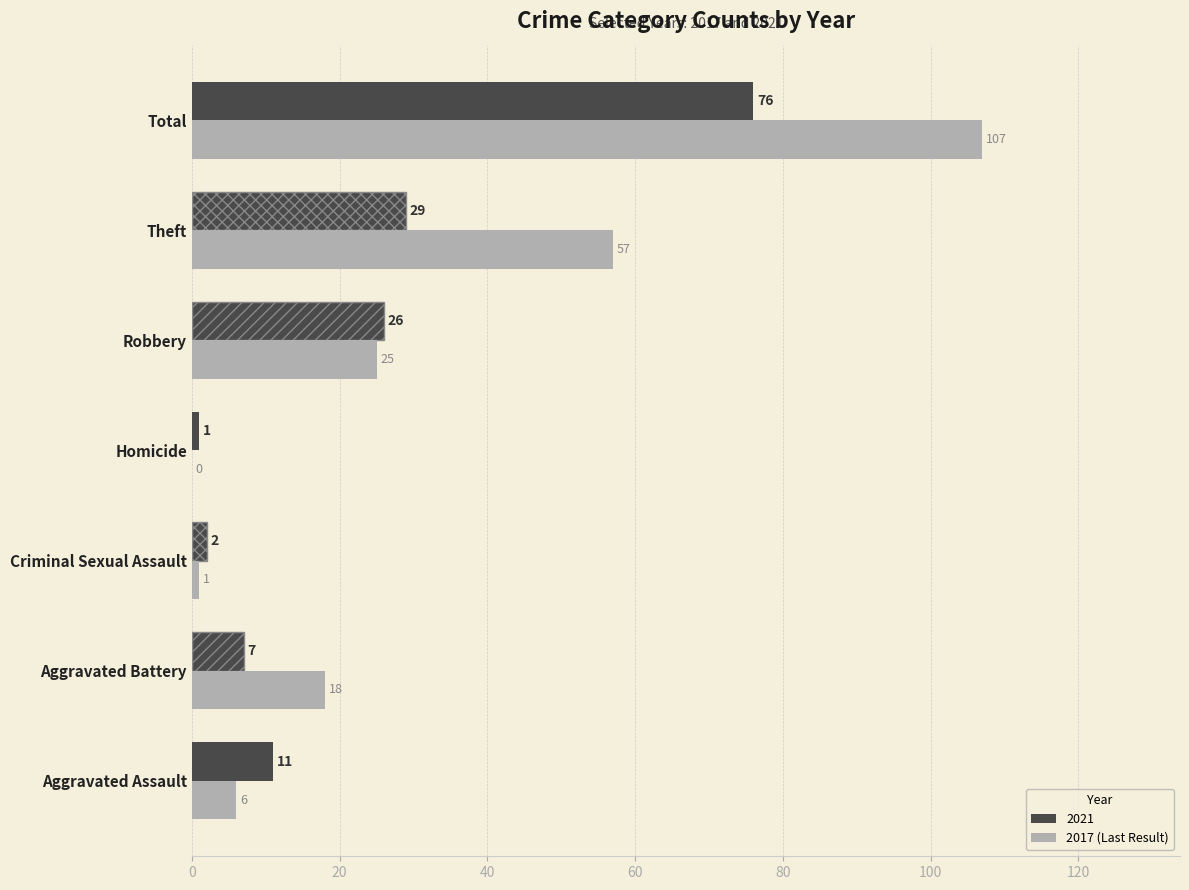

Which category has the highest value across all series?

Total